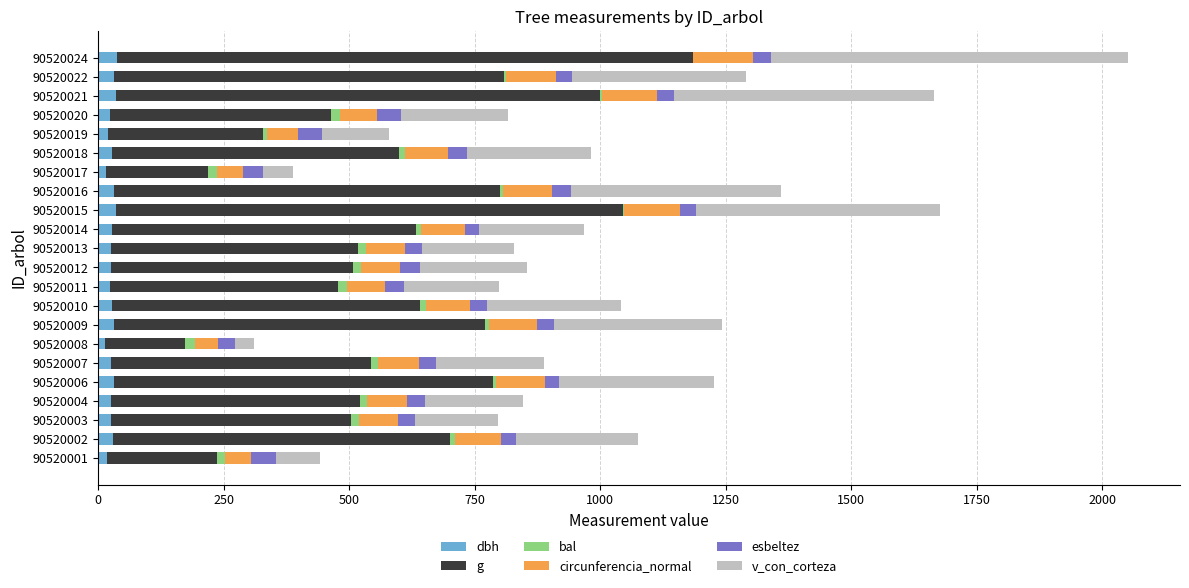

At which category is the sum across all series the highest?

90520024